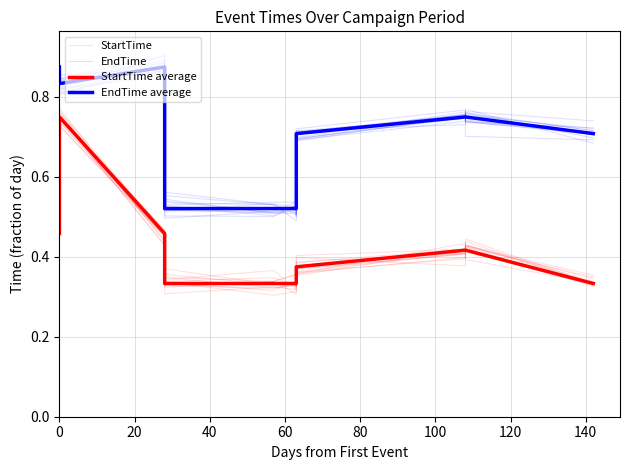

How many EndTime values are between 0 and 1?

11